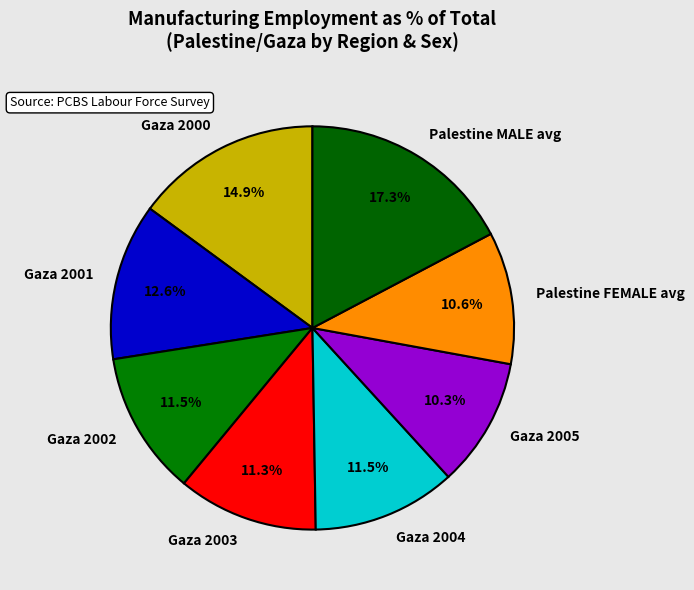

Which category has the biggest portion of the pie?

Palestine MALE avg